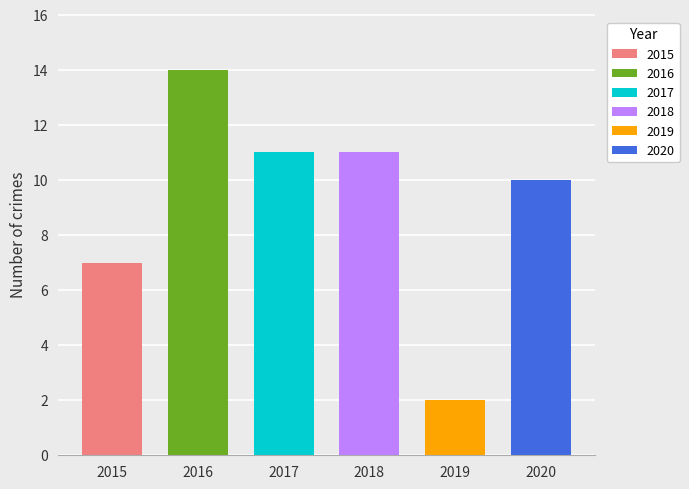

Which series has the largest total across all categories?

2016